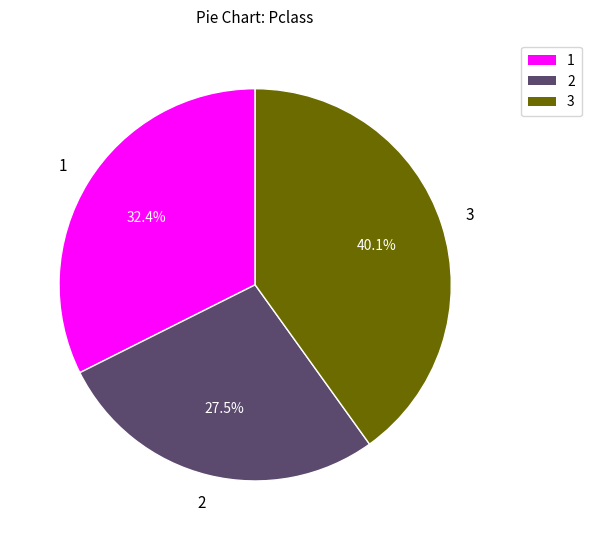

How many slices are in this pie chart?

3